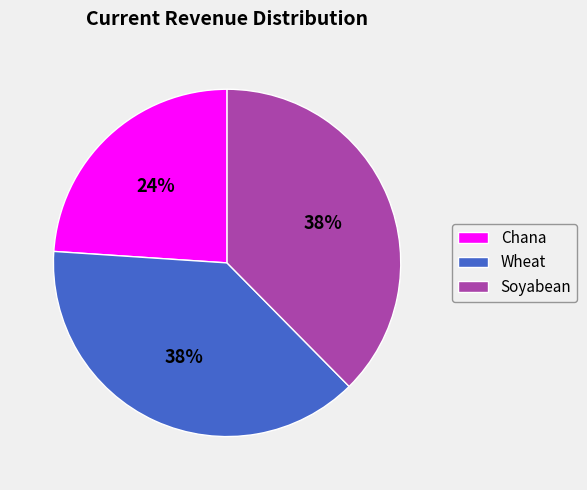

Count the number of slices in the pie.

3